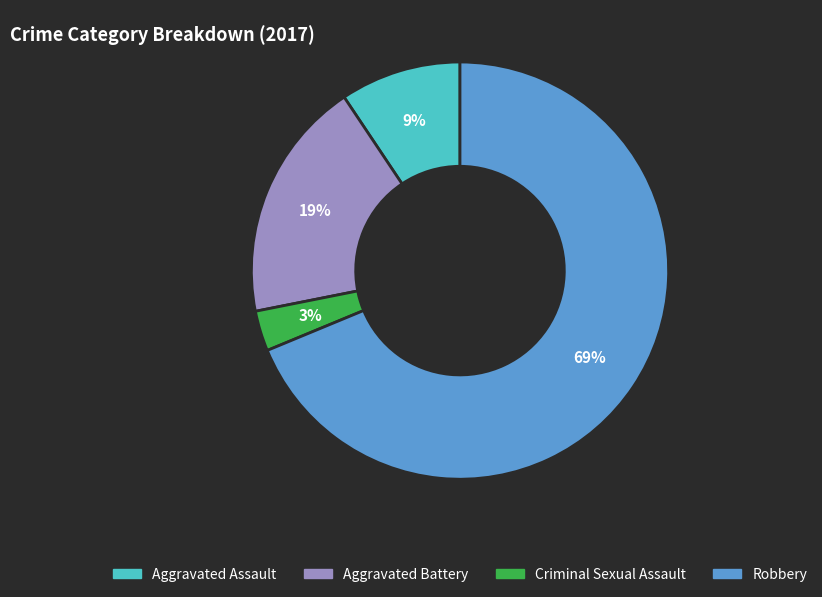

Rank the categories by value from highest to lowest.

Robbery, Aggravated Battery, Aggravated Assault, Criminal Sexual Assault